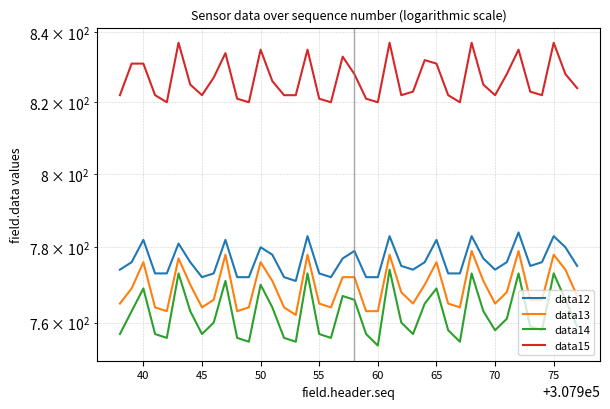

True or false: data14 has a value of 190 at 34.

False